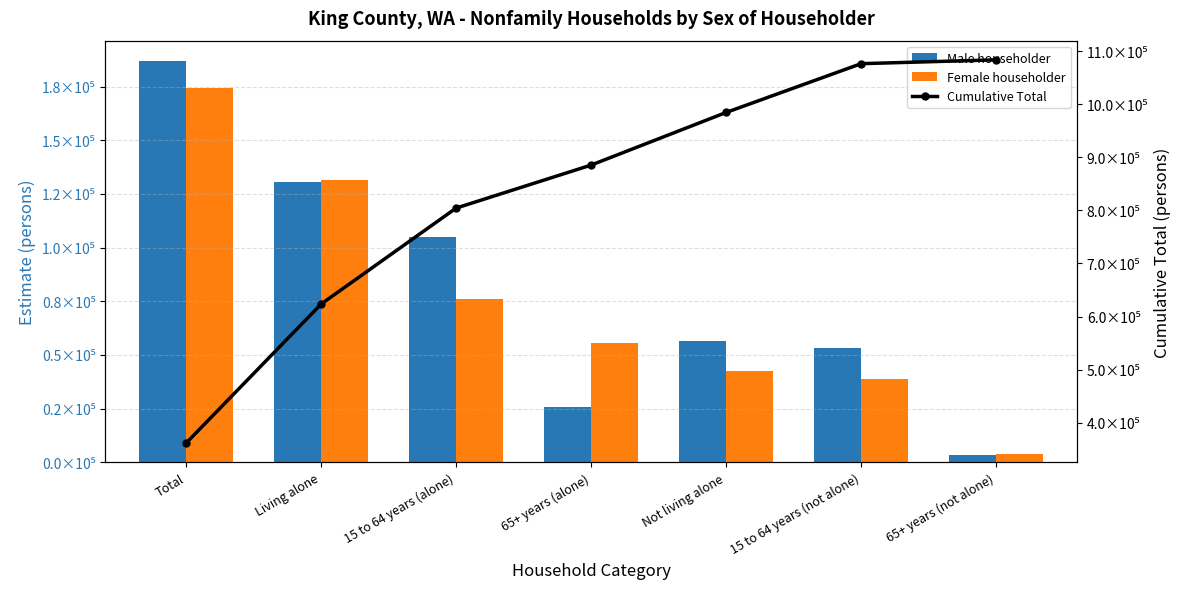

Which series has the widest spread of values?

Cumulative Total